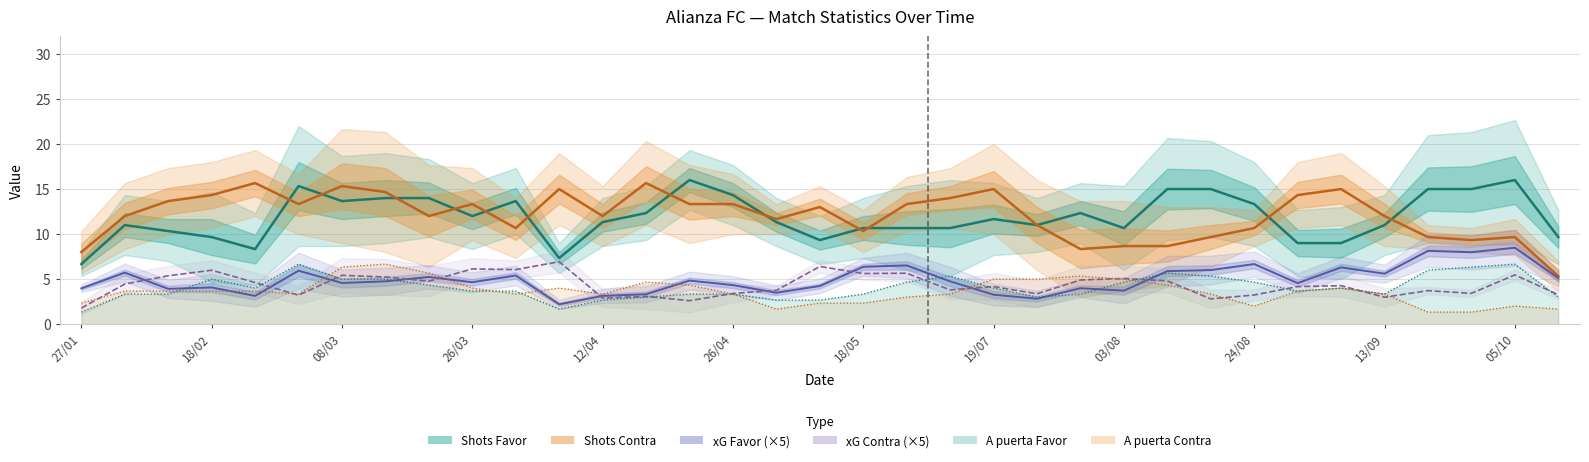

What is the label of the 28th point from the left?

24/08